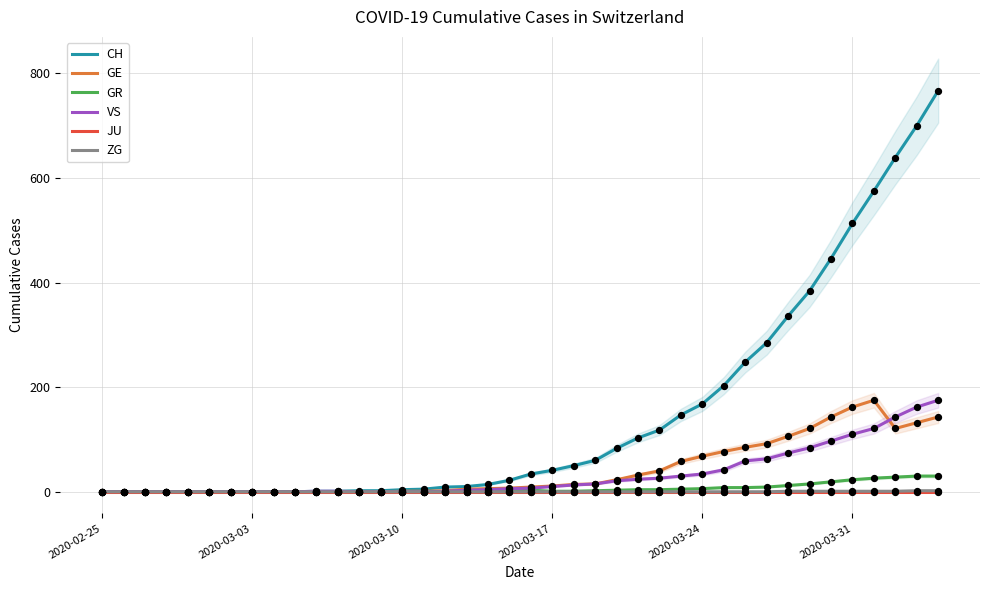

What is the highest value of the GR series?

30